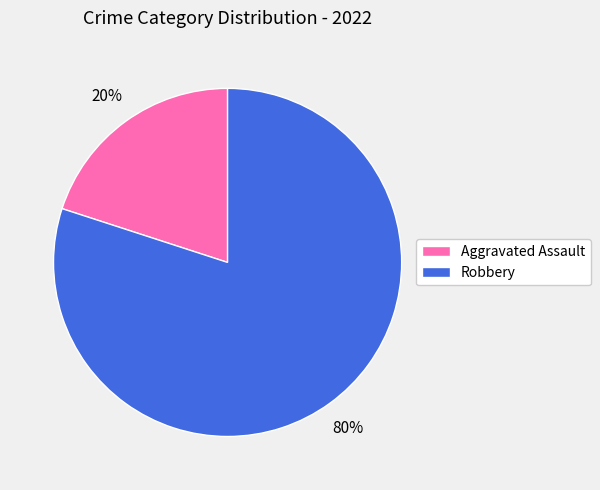

Is there a majority slice in this chart?

Yes